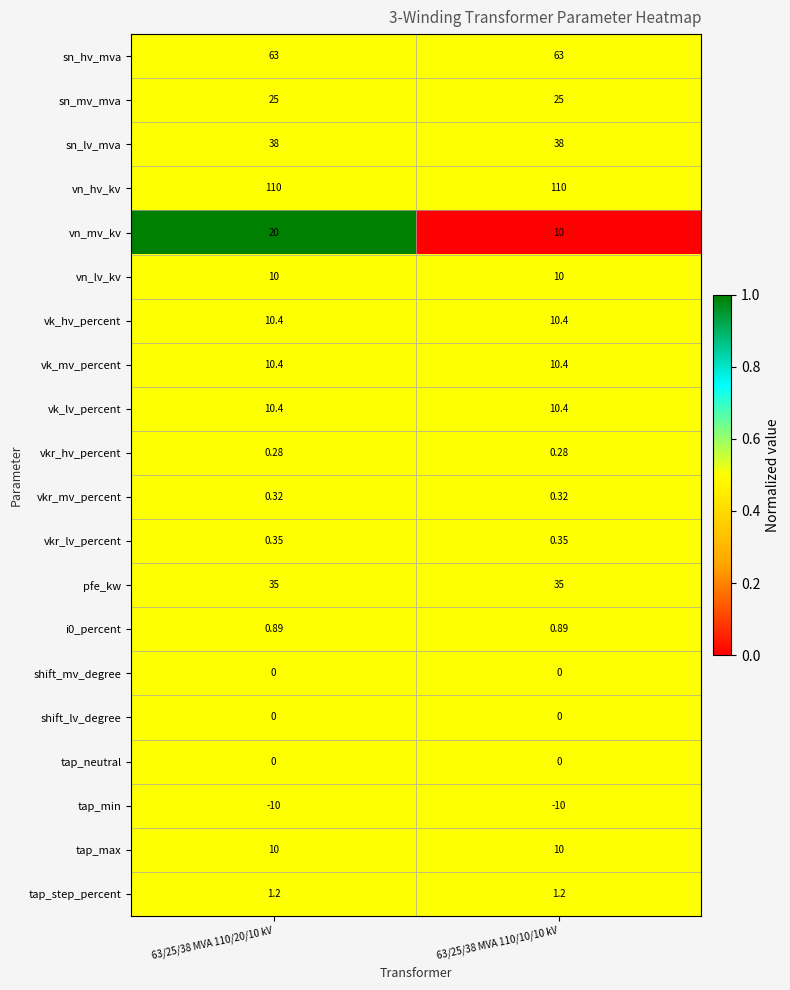

Is the value of vk_hv_percent at 63/25/38 MVA 110/20/10 kV greater than the value of vn_hv_kv at 63/25/38 MVA 110/20/10 kV?

No